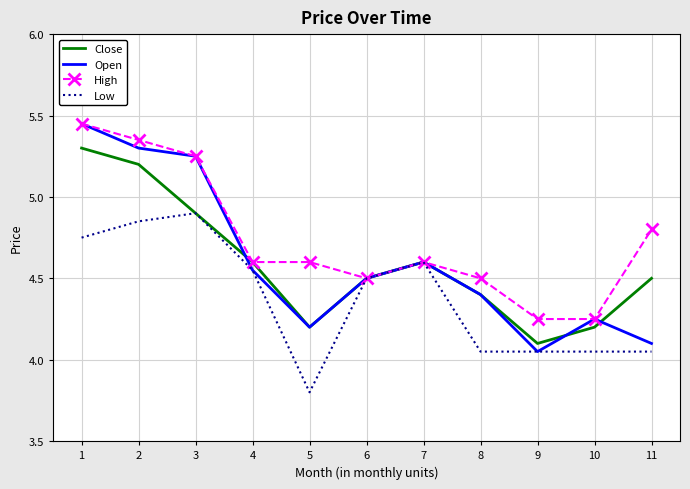

Is it true that Low equals 4.9 at 3?

True